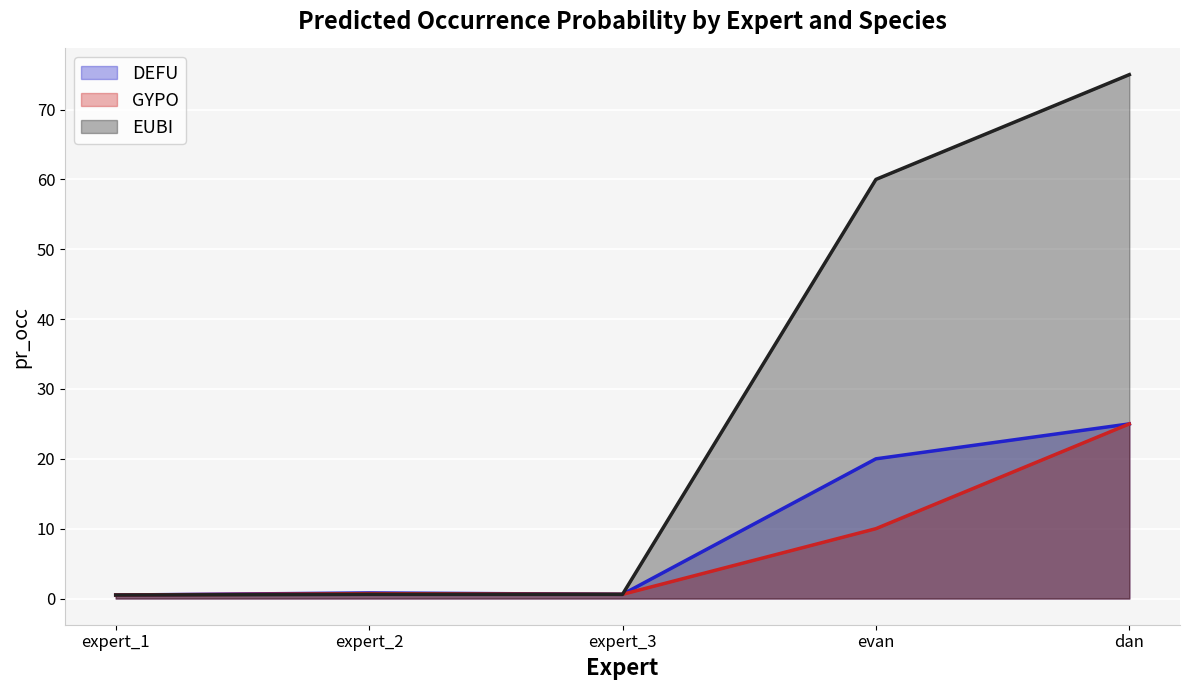

The GYPO series shows 5.4 at evan. True or false?

False